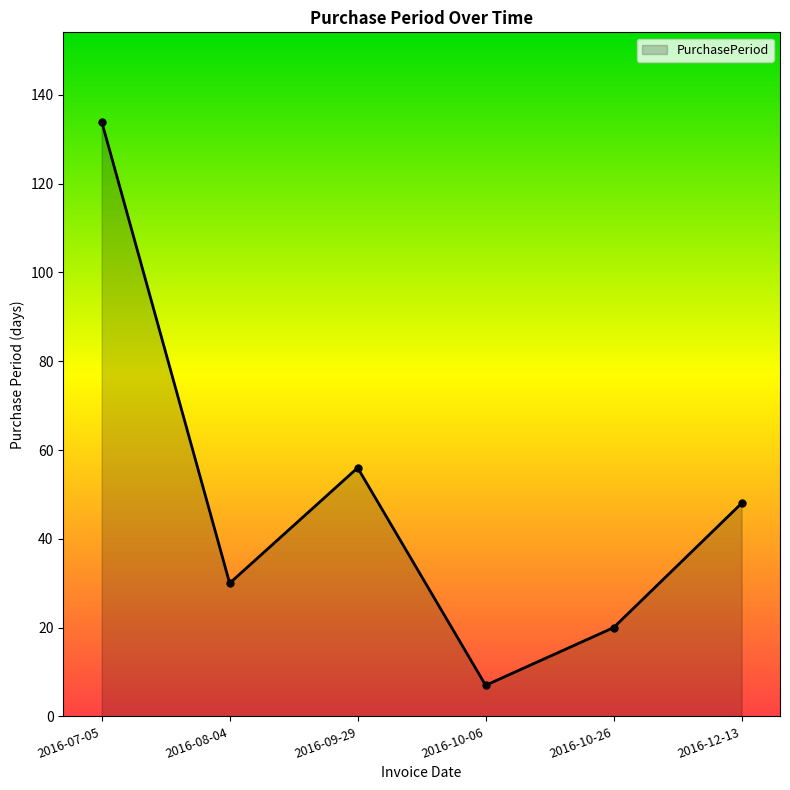

How many data points are less than 48?

3